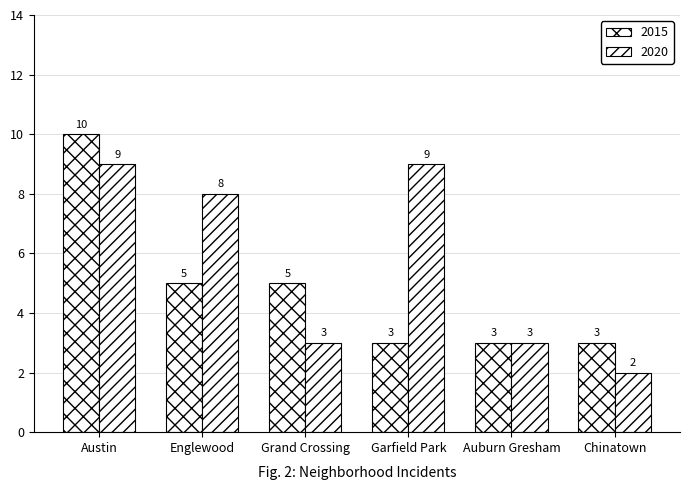

How many data points in 2015 are less than 5?

3